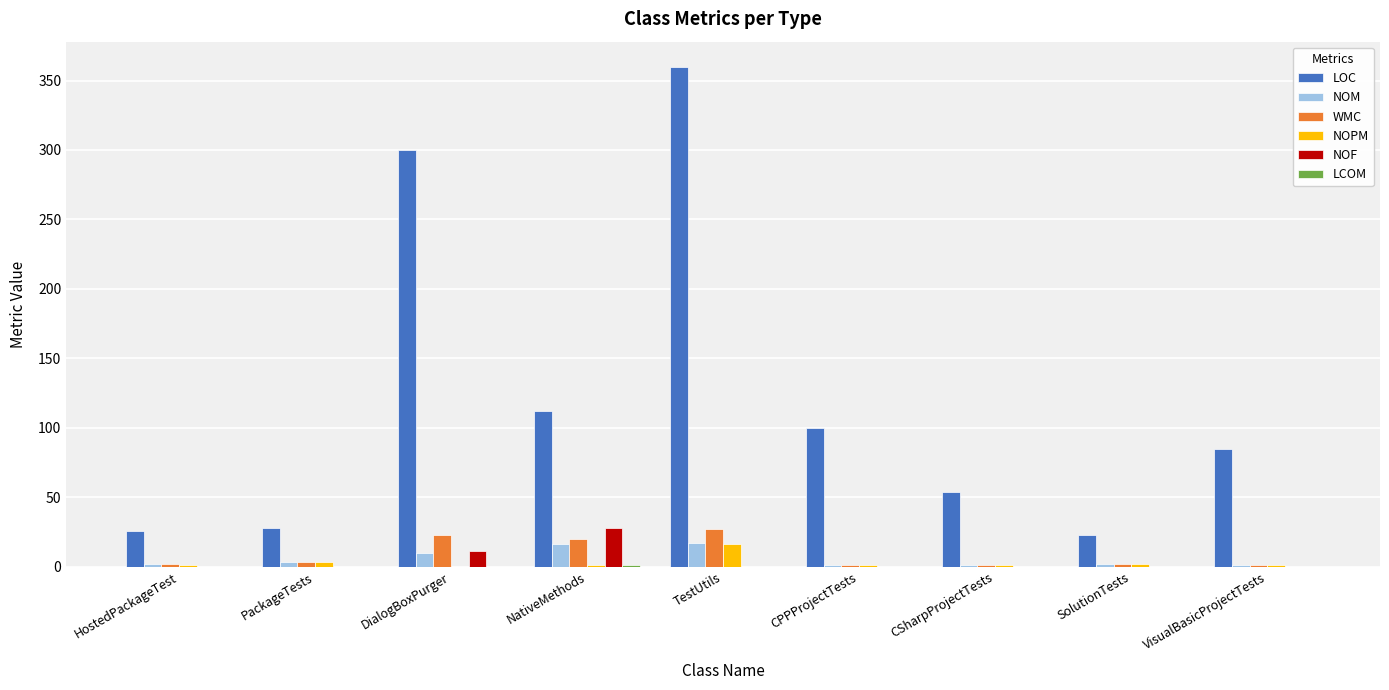

What is the highest value of the LOC series?

360